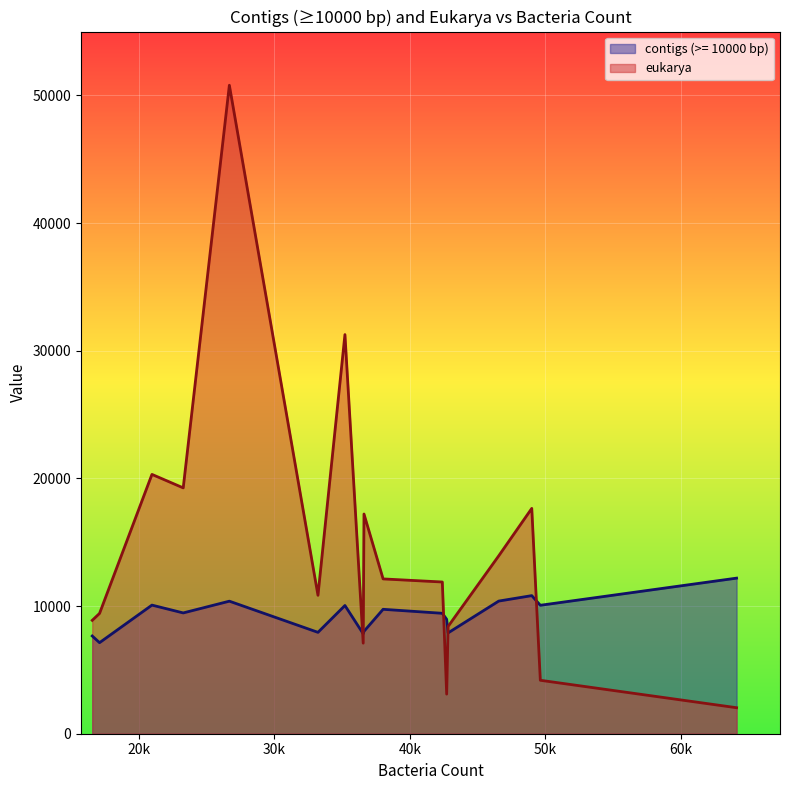

In eukarya, how many points are higher than both neighbors (excluding endpoints)?

5